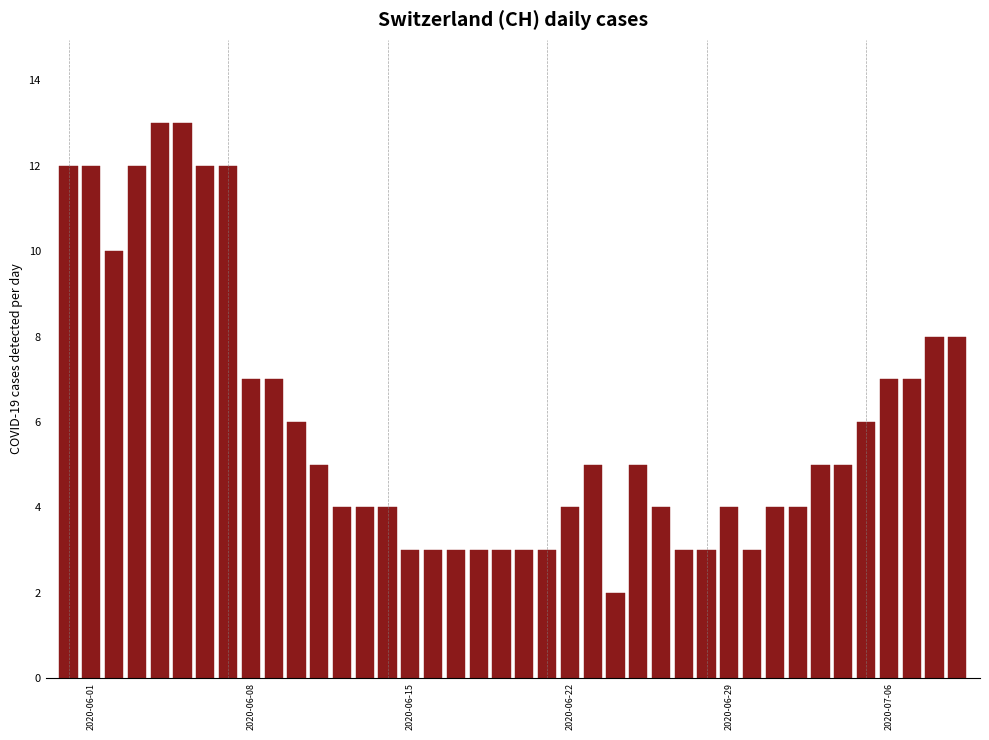

What is the average value?

6